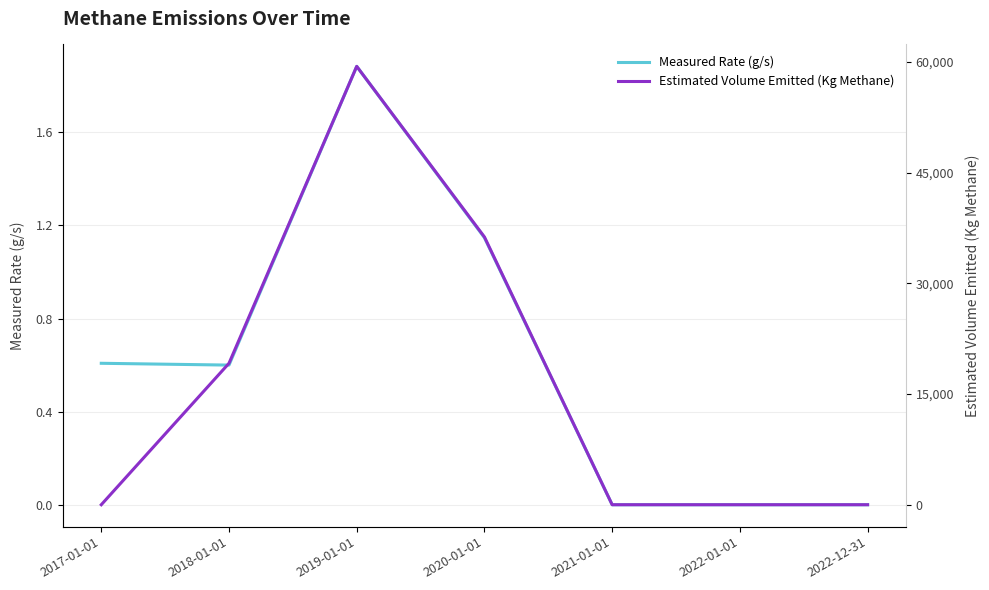

At which label does Measured Rate (g/s) reach its minimum?

2021-01-01